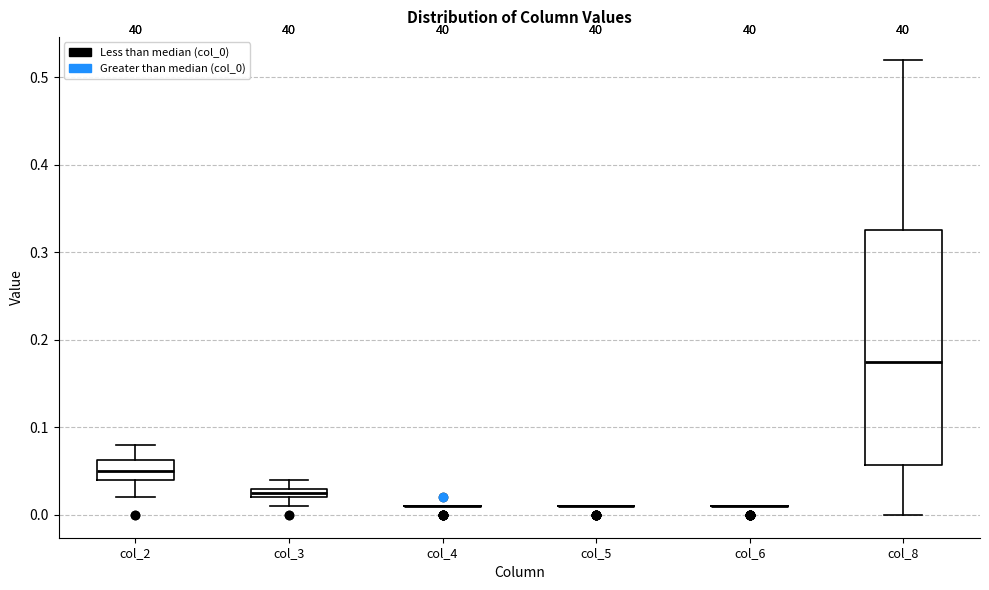

Comparing the boxes themselves (not the whiskers), which one is the tallest?

col_8